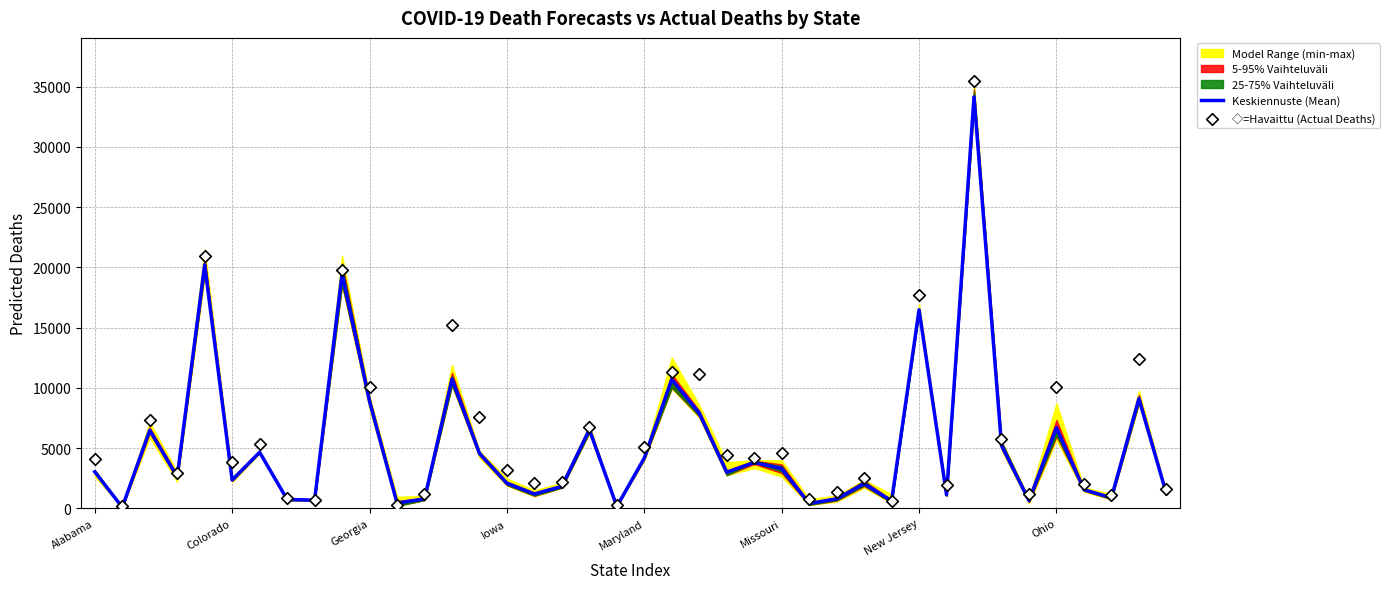

At which category is the sum across all series the highest?

32